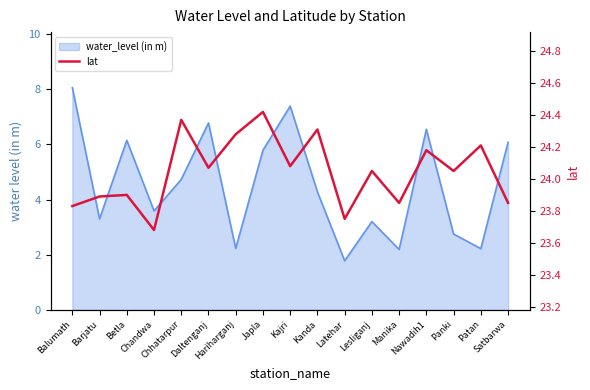

The value at Manika is 31.4. True or false?

False